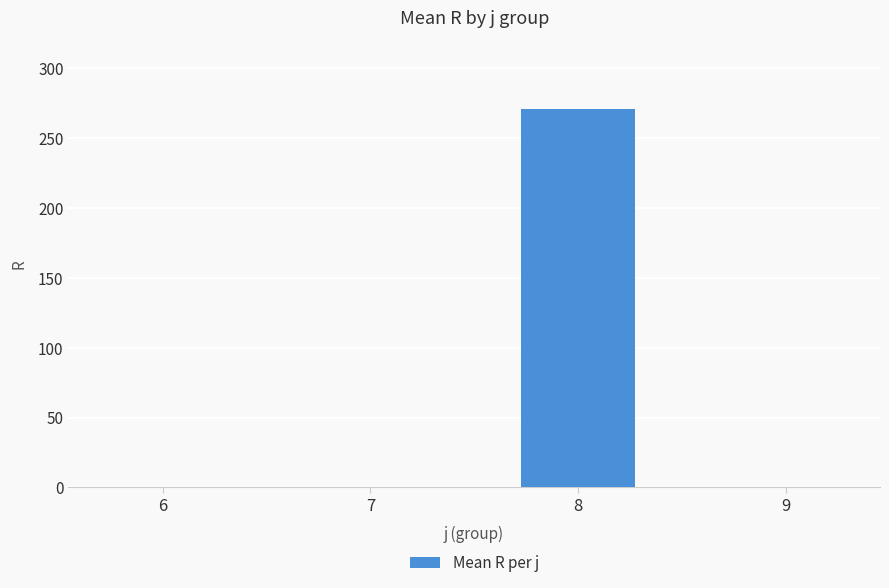

True or false: the data shows -82.1 at 6.

False